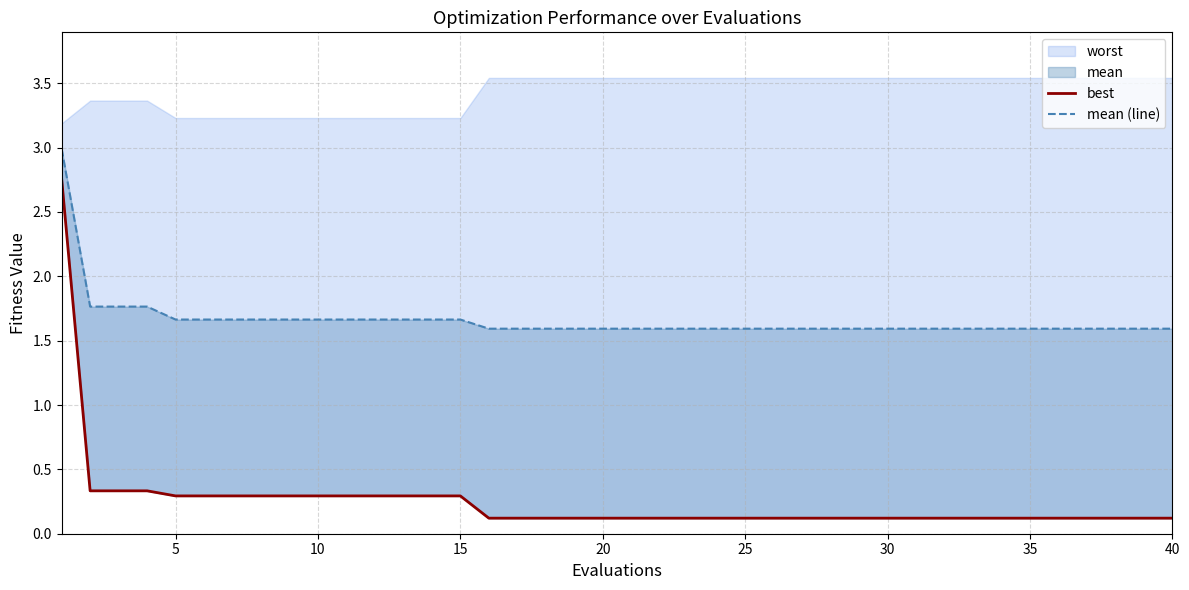

What is the average value of the mean (line) series?

1.7